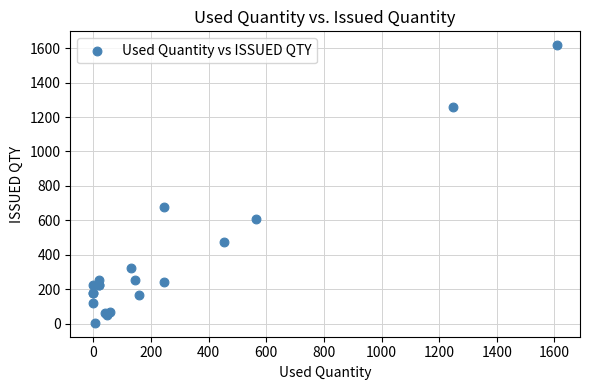

What Y value in the scatter plot is closest to 810?

678.5